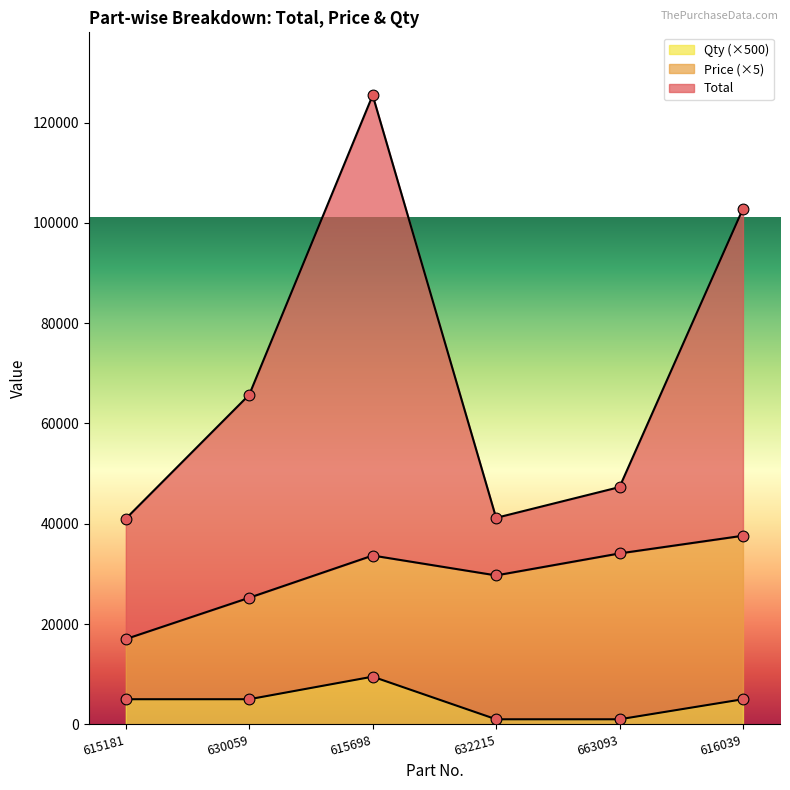

Is the value of Total at 630059 greater than the value of Qty at 630059?

Yes